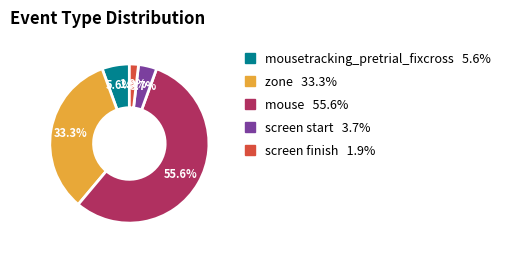

Does any single category account for the majority?

Yes